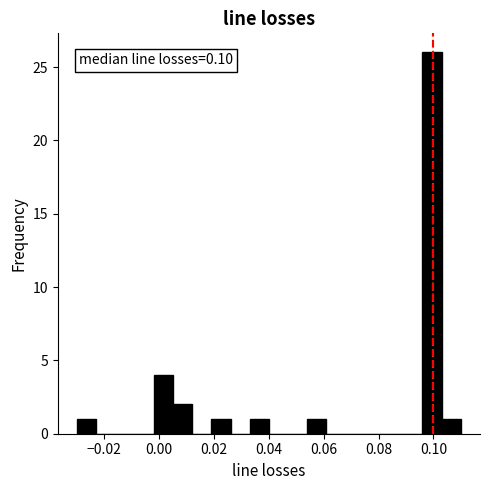

Around what value on the x-axis is the tallest bar? Give the approximate position of its centre, as read against the axis.

0.100